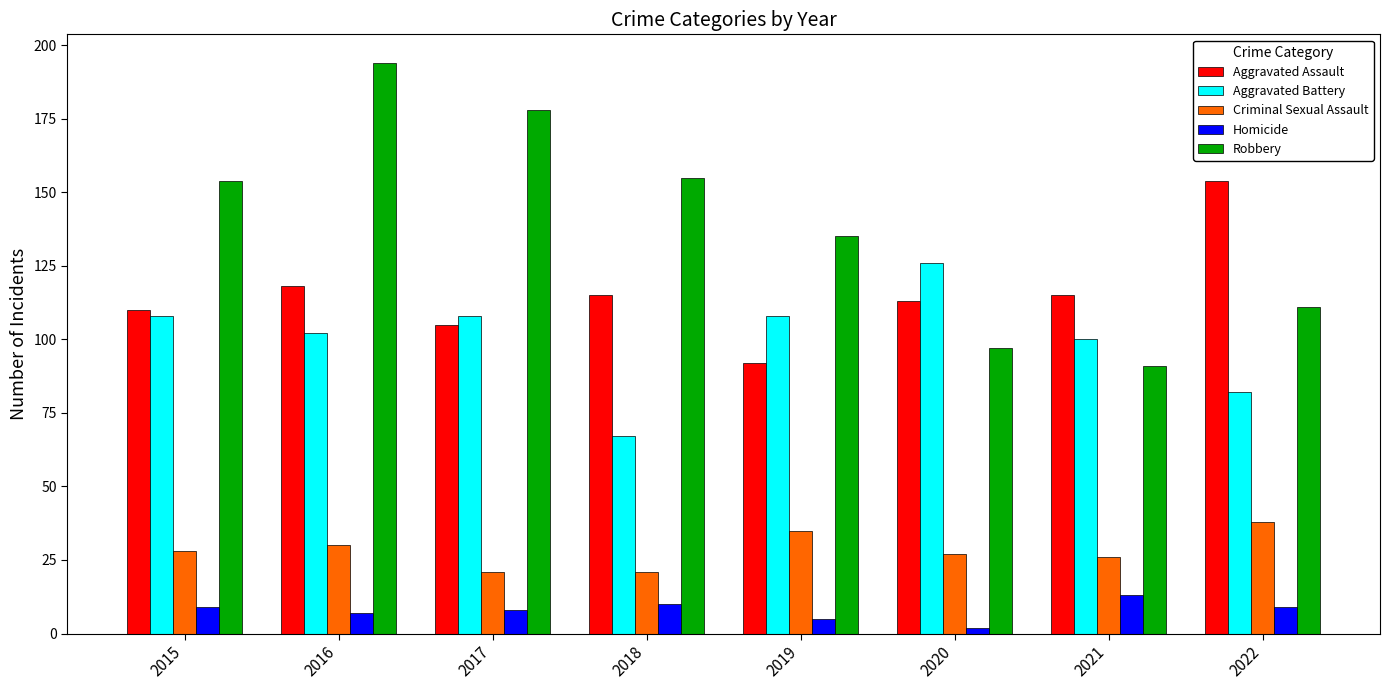

Which series has the largest total across all categories?

Robbery